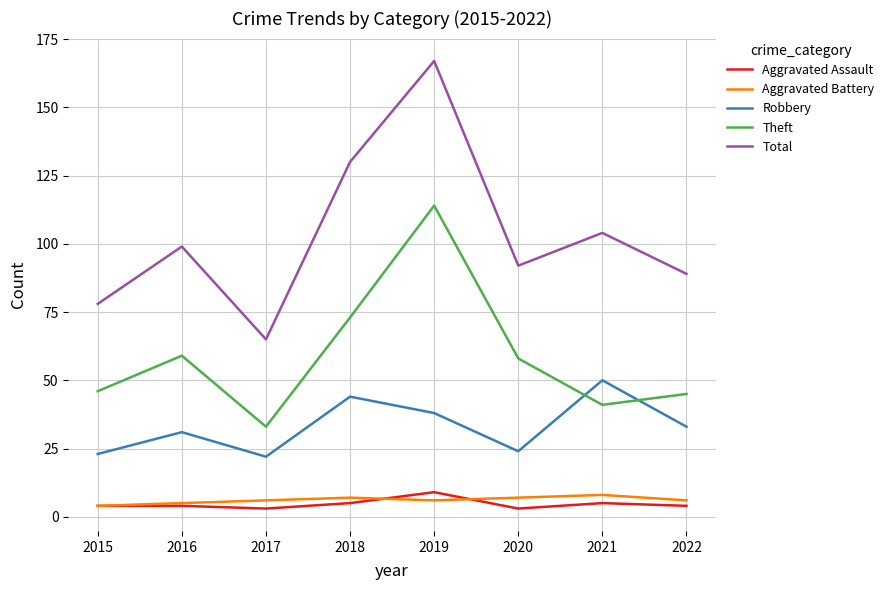

What is the spread (max minus min) of values at 2022?

85